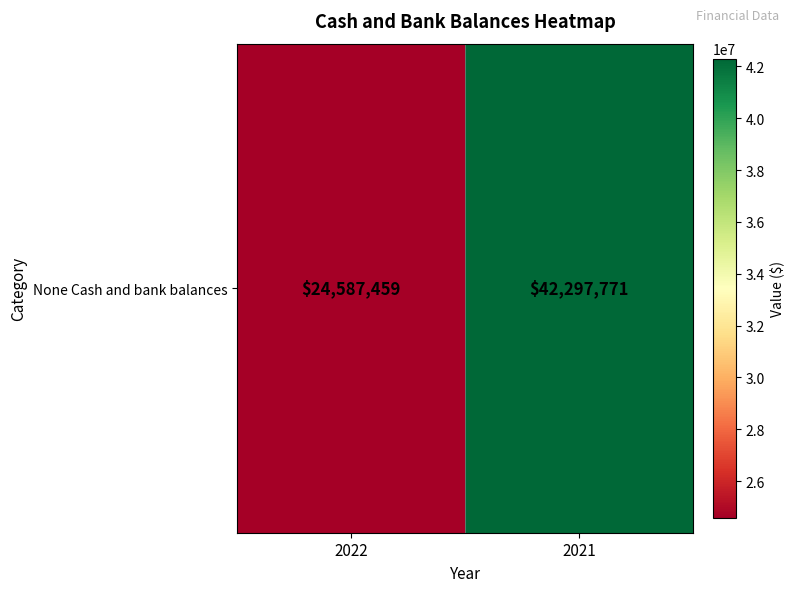

Reading right to left, list all the values displayed in this chart.

2021=42297771	2022=24587459